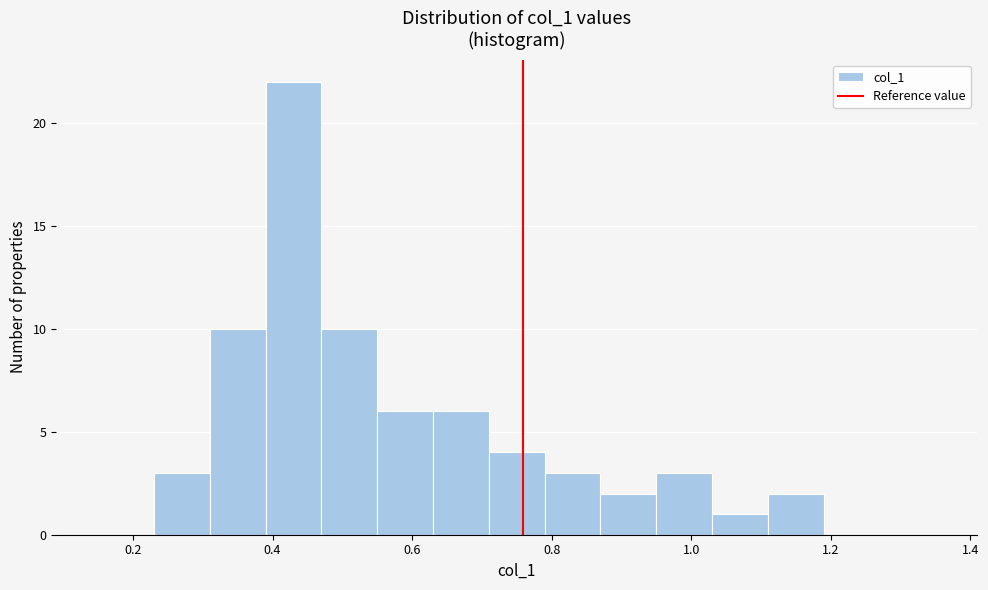

Reading left to right, list every bar in this chart as the range it spans on the x-axis followed by its height. Neither the bar edges nor the heights are printed on the chart, so give them approximately, as read against the axes.

0.15 to 0.23: 0
0.23 to 0.31: 3
0.31 to 0.39: 10
0.39 to 0.47: 22
0.47 to 0.55: 10
0.55 to 0.63: 6
0.63 to 0.71: 6
0.71 to 0.79: 4
0.79 to 0.87: 3
0.87 to 0.95: 2
0.95 to 1.03: 3
1.03 to 1.11: 1
1.11 to 1.19: 2
1.19 to 1.27: 0
1.27 to 1.35: 0